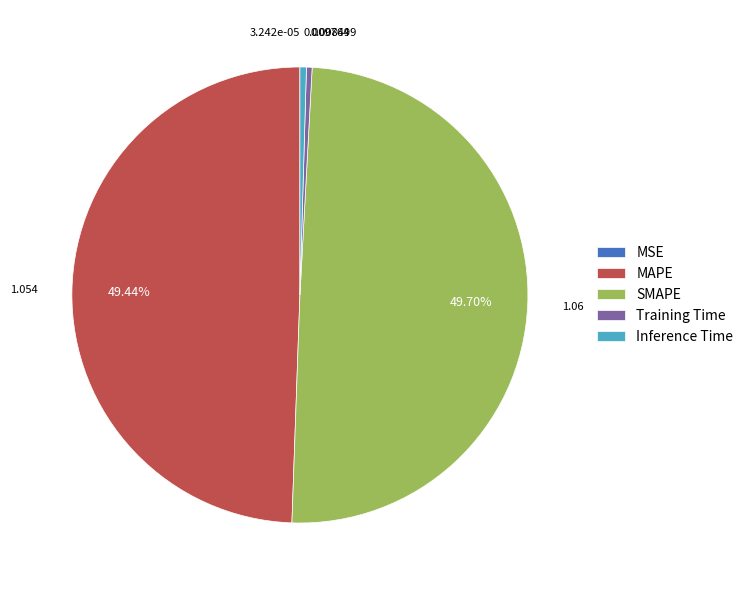

Does Inference Time account for over 50% of the chart?

No